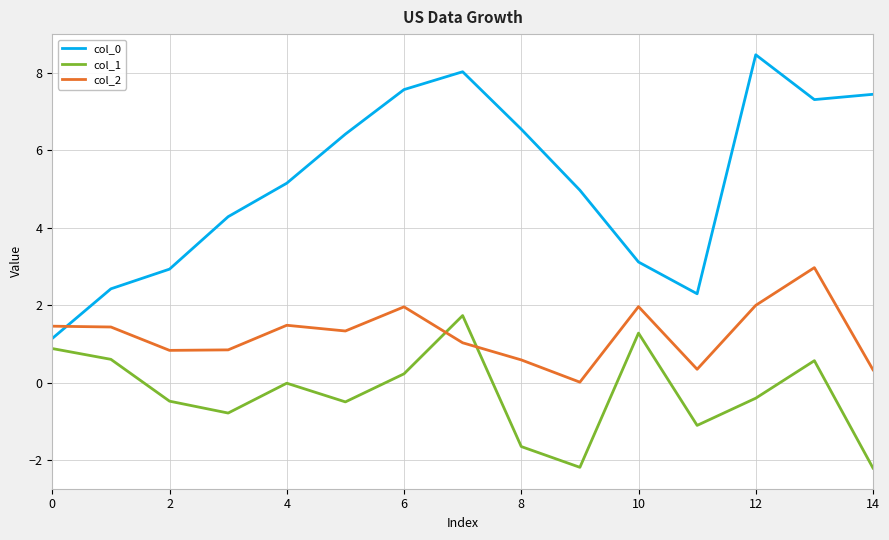

What is the smallest value displayed?

-2.2